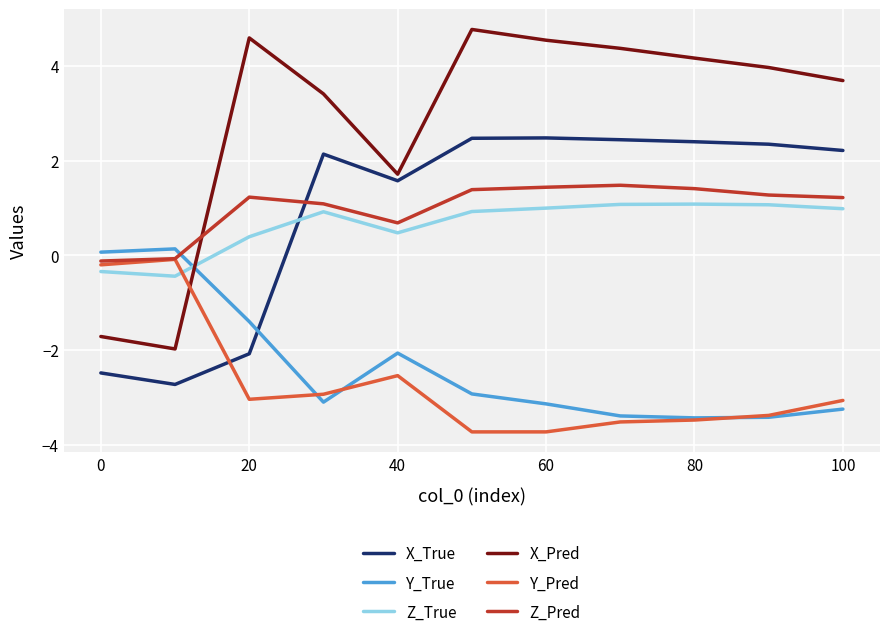

Which series has the largest range (max minus min)?

X_Pred